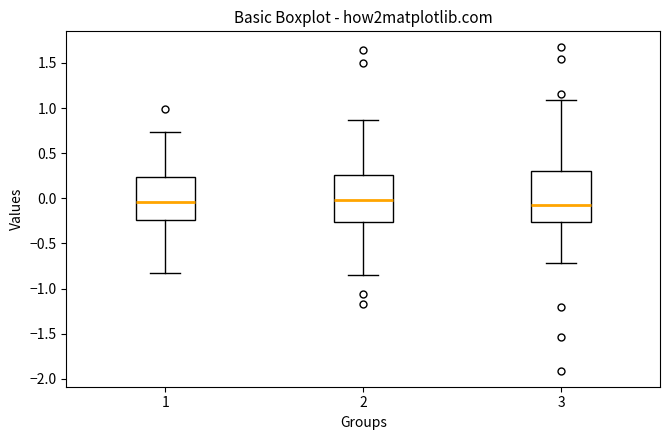

Reading left to right, read every box against the y-axis: the position of its median line, the range the box covers, and the ends of its whiskers. The values are not printed on the chart, so give them approximately, as read against the axis.

1: median -0.05, box -0.25 to 0.25, whiskers -0.80 to 0.75
2: median 0.00, box -0.25 to 0.25, whiskers -0.85 to 0.85
3: median -0.10, box -0.25 to 0.30, whiskers -0.70 to 1.10